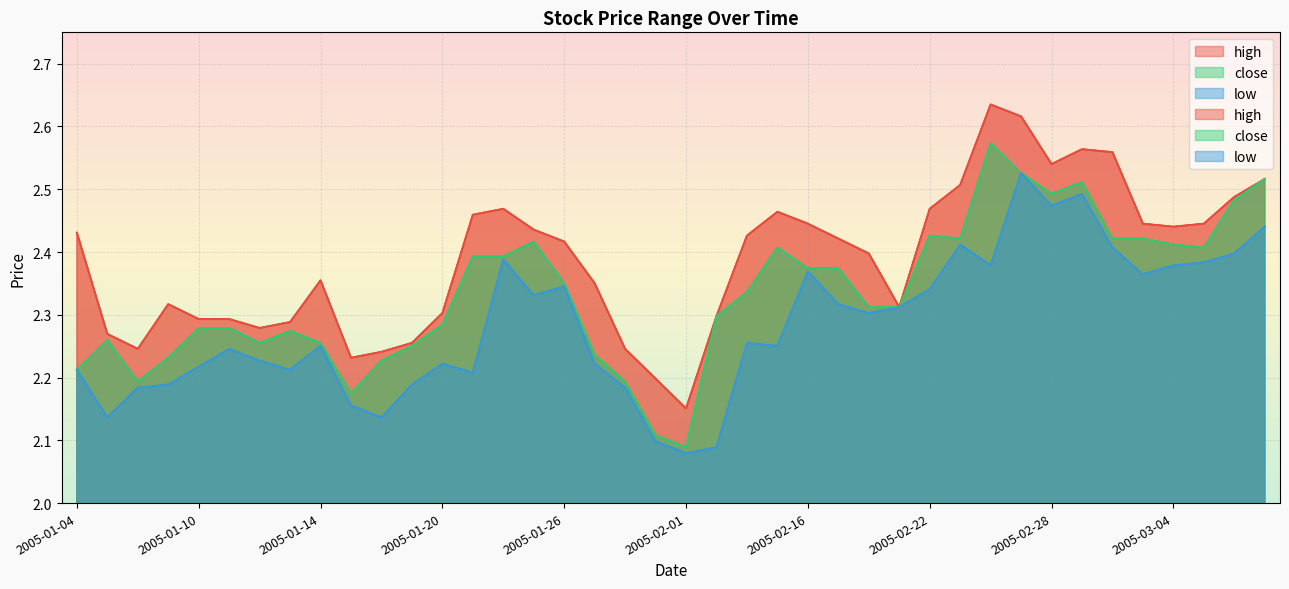

In low, how many points are higher than both neighbors (excluding endpoints)?

10